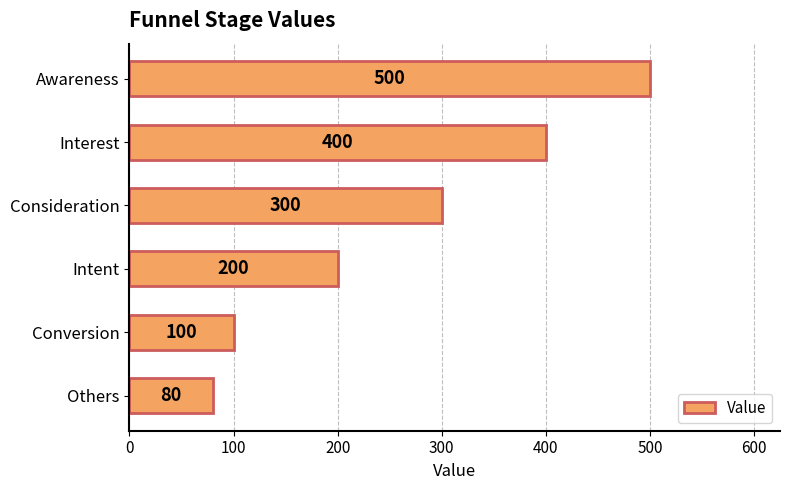

Does the chart contain any negative values?

No